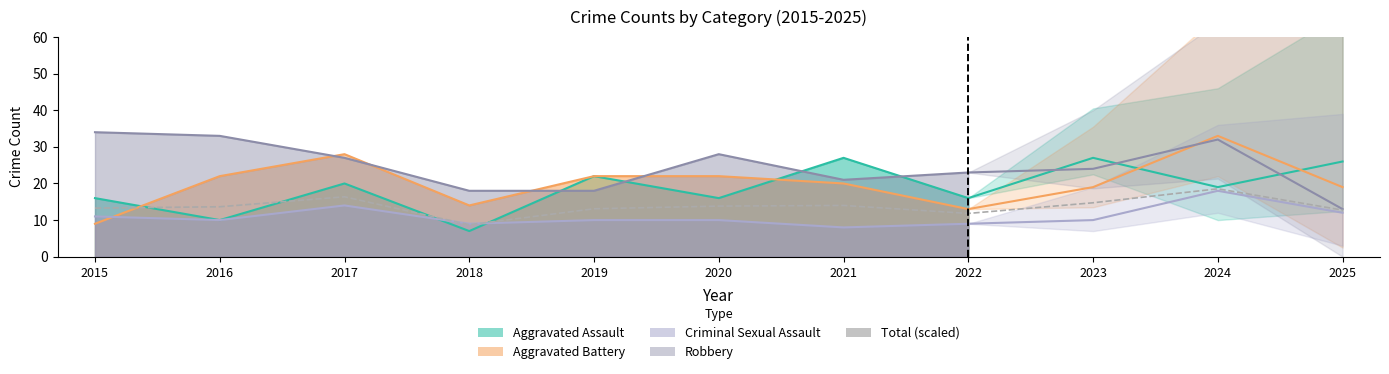

How many data points does each series have?

11